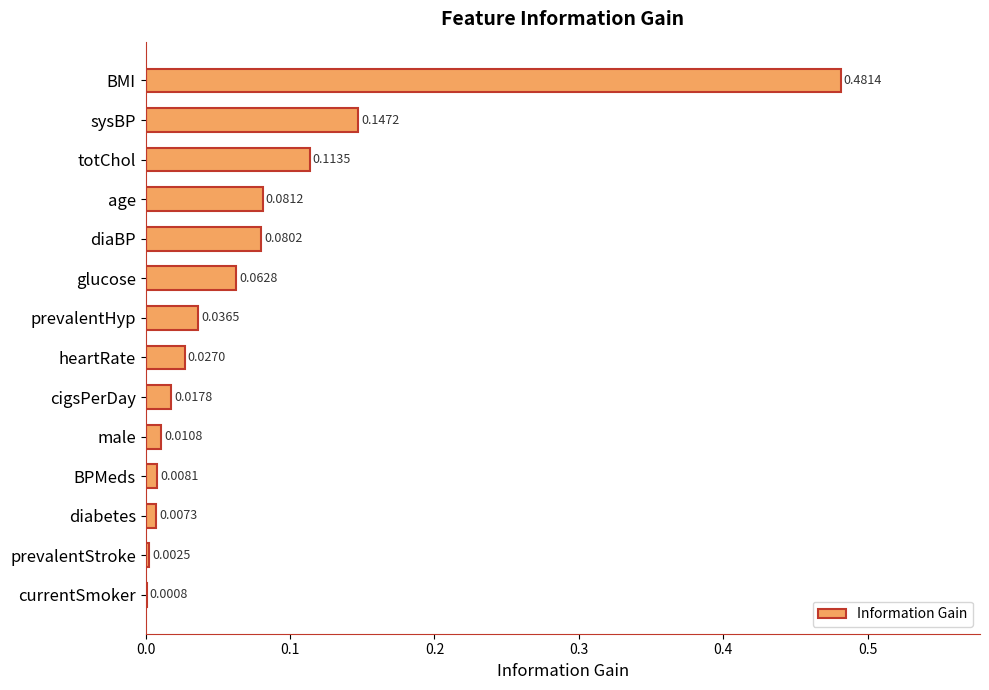

Which has a higher value, sysBP or heartRate?

sysBP